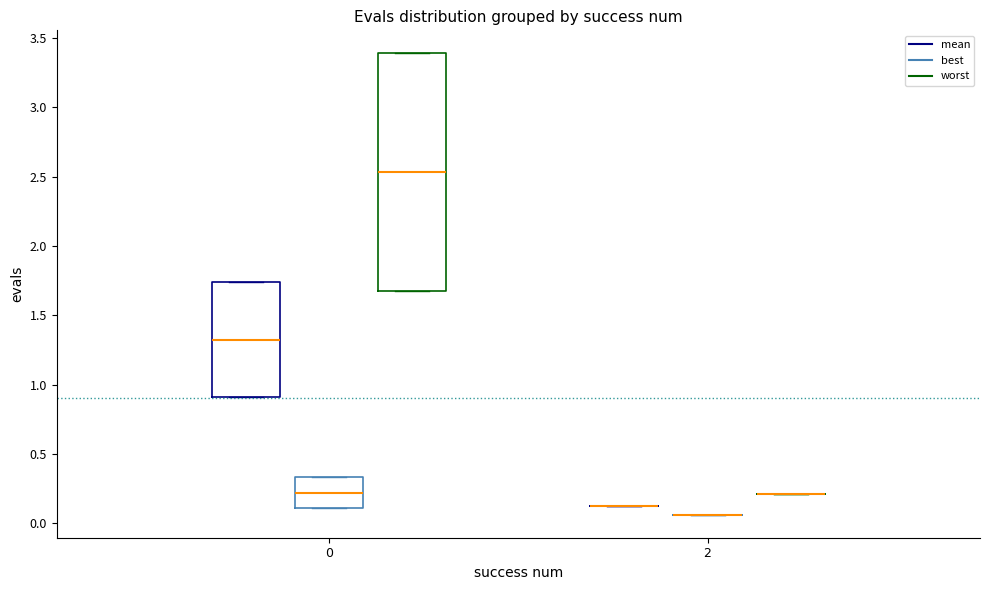

Reading left to right, transcribe this box plot: for each box, give where its median line is, the range the box spans, and where its two whiskers end, as read against the y-axis. The values are not printed on the chart, so give them approximately, as read against the axis.

0 (mean): median 1.30, box 0.90 to 1.75, whiskers 0.90 to 1.75
0 (best): median 0.20, box 0.10 to 0.35, whiskers 0.10 to 0.35
0 (worst): median 2.55, box 1.70 to 3.40, whiskers 1.70 to 3.40
2 (mean): box collapsed to a line at 0.10, whiskers 0.10 to 0.10
2 (best): box collapsed to a line at 0.05, whiskers 0.05 to 0.05
2 (worst): box collapsed to a line at 0.20, whiskers 0.20 to 0.20